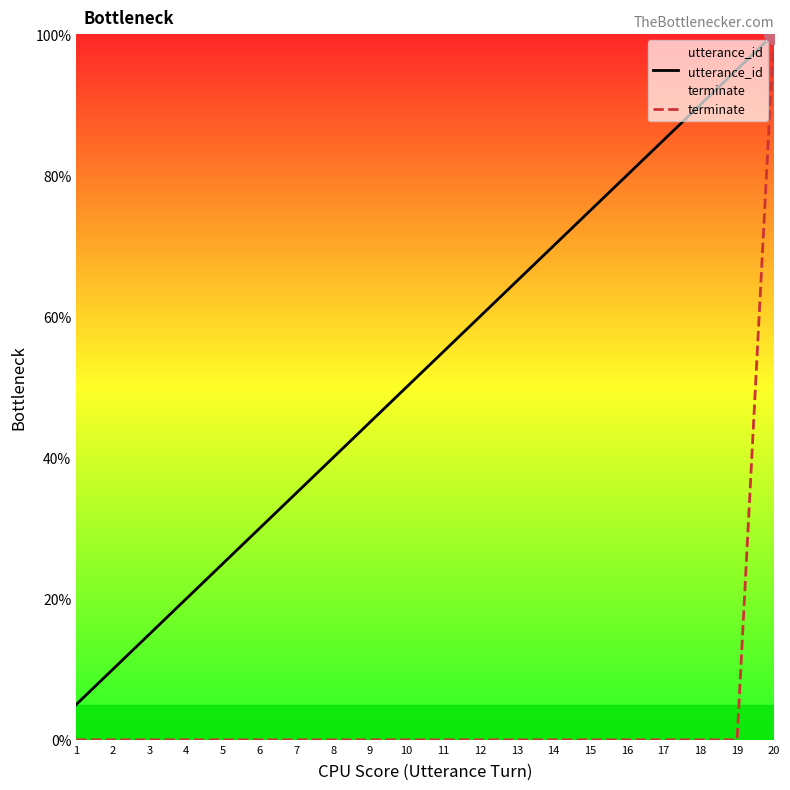

Which series has the largest total across all categories?

utterance_id